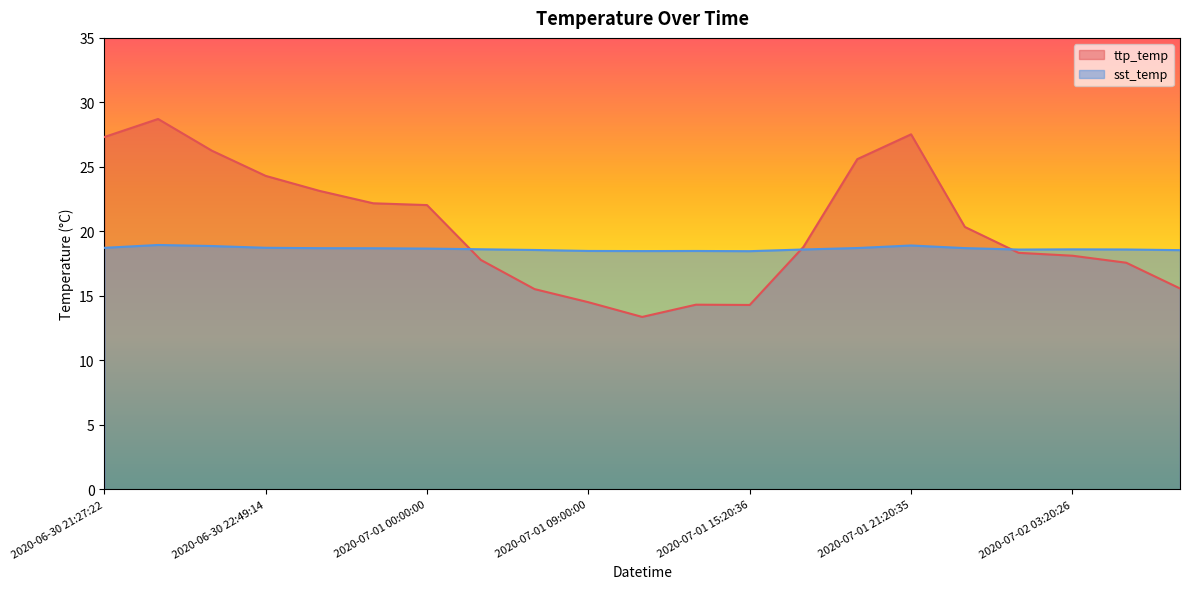

At which label does ttp_temp first exceed 18?

2020-06-30 21:27:22